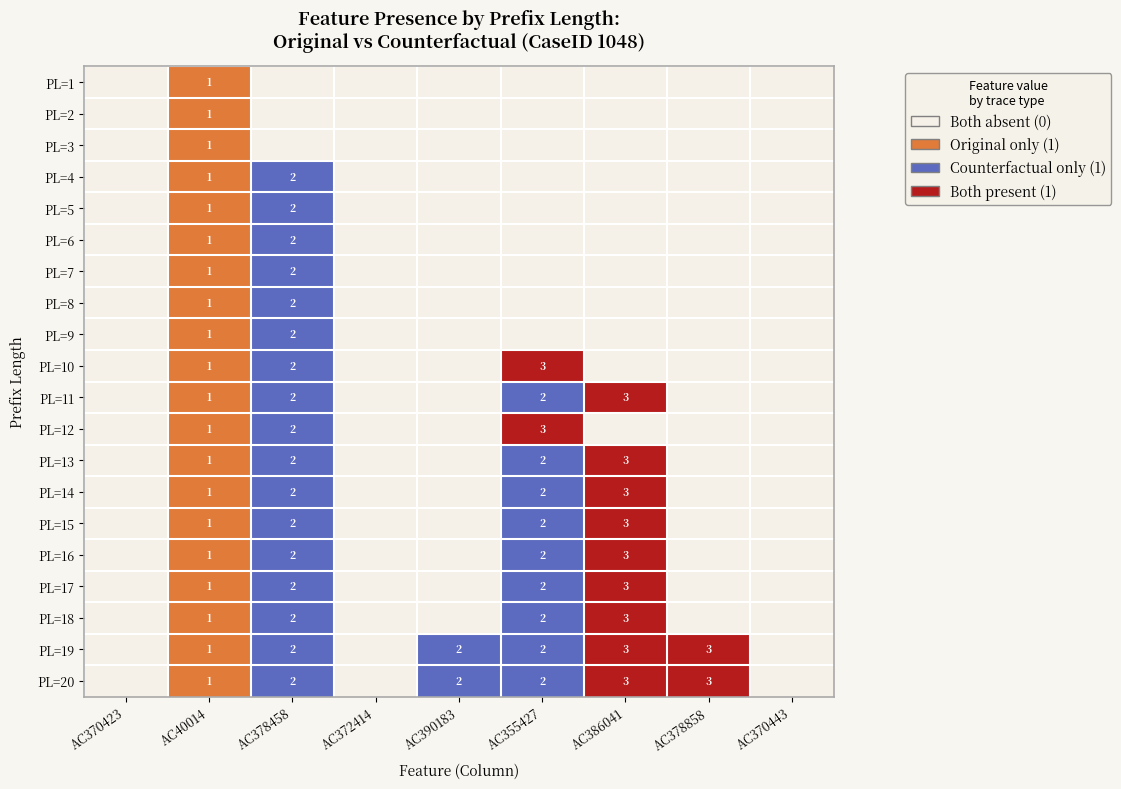

Is it true that PL=1 equals 2 at AC40014?

False